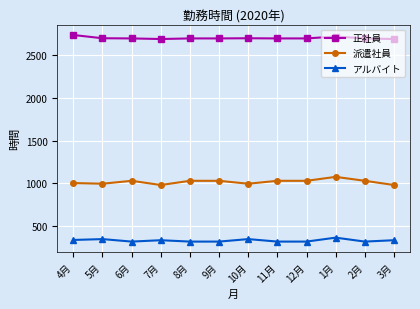

True or false: アルバイト and 派遣社員 cross at least once.

False